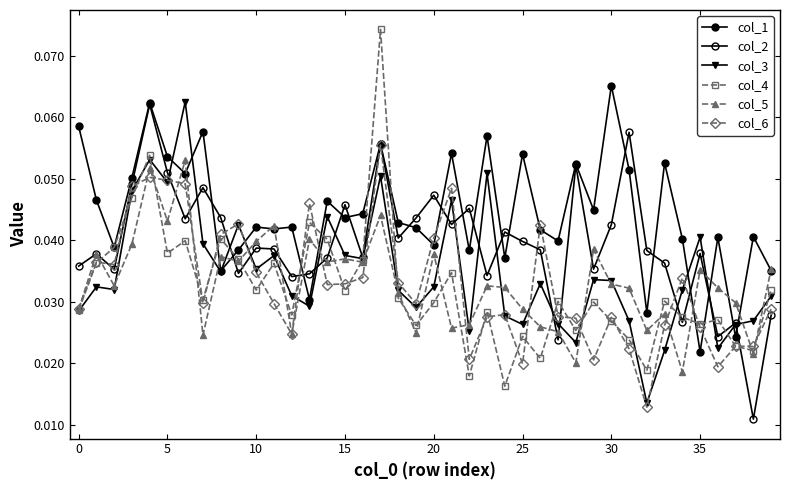

True or false: col_4 has more than 1 points higher than both neighbors.

True